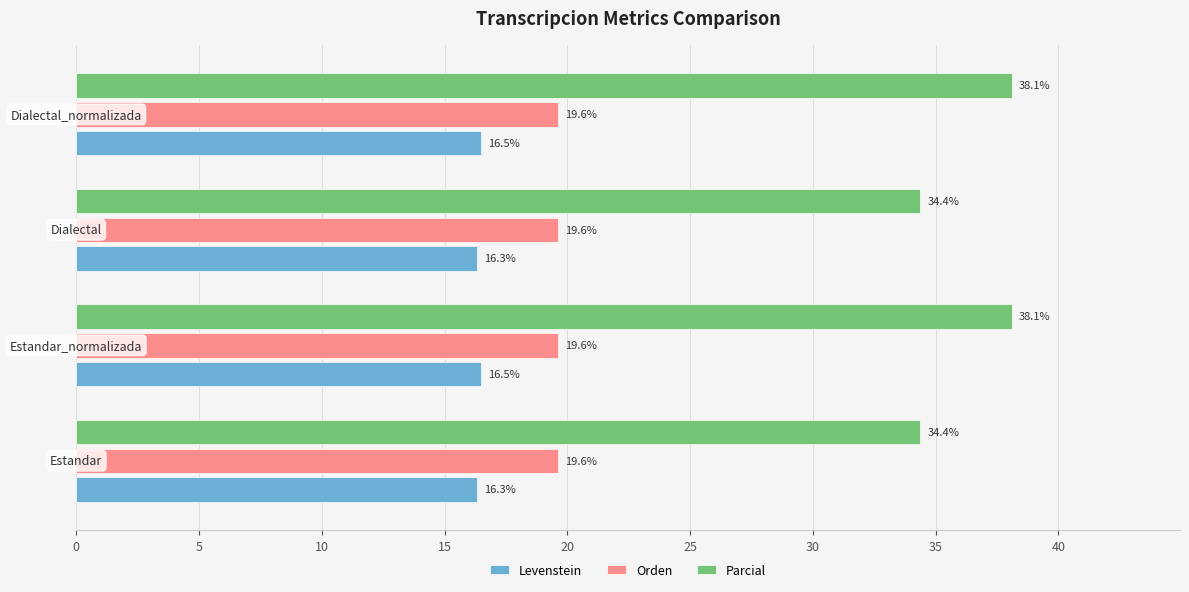

Rank the series by their average value, from highest to lowest.

Parcial, Orden, Levenstein